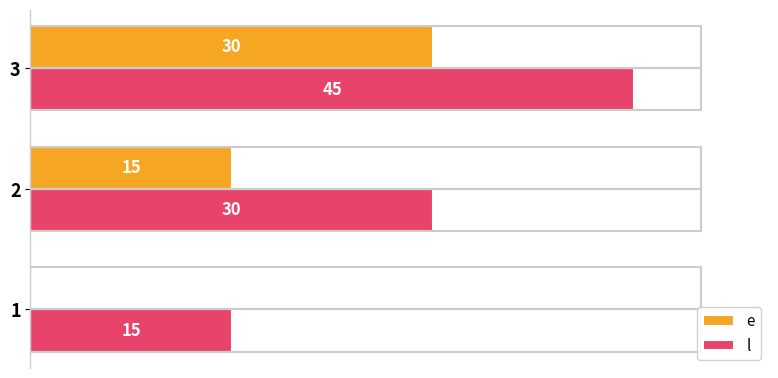

Is the value of e at 3 greater than the value of l at 3?

No